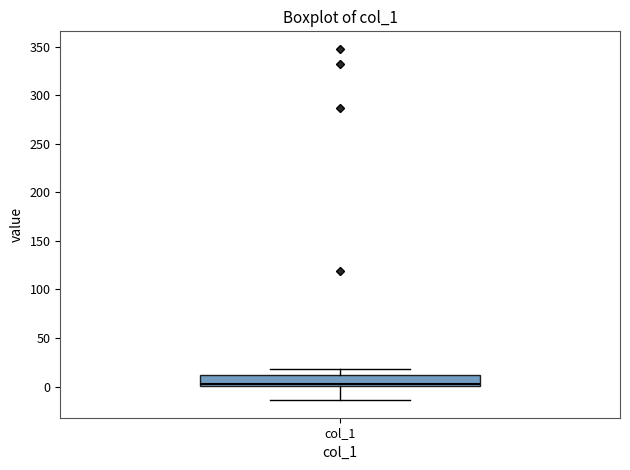

Transcribe this box plot: give where the median line is, the range the box spans, and where the two whiskers end, as read against the y-axis. The values are not printed on the chart, so give them approximately, as read against the axis.

median 5, box 0 to 10, whiskers -15 to 20